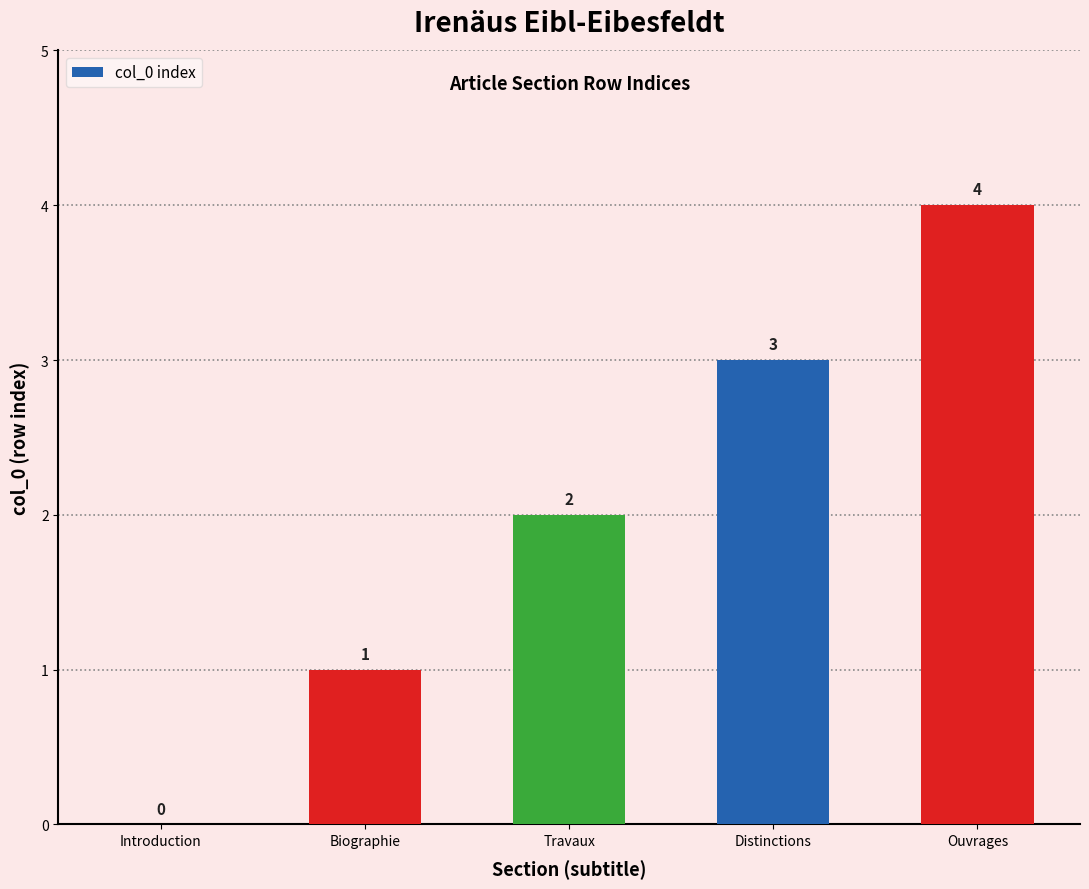

The value at Biographie is 1. True or false?

True